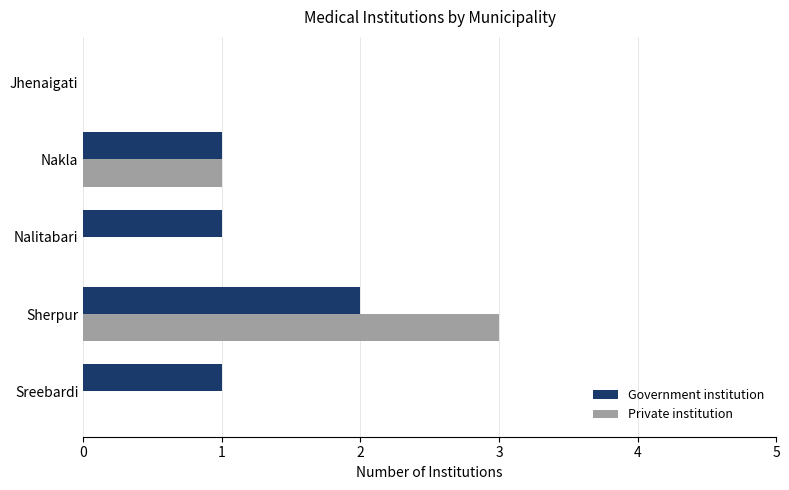

The value of Private institution at Nakla is 1. True or false?

True